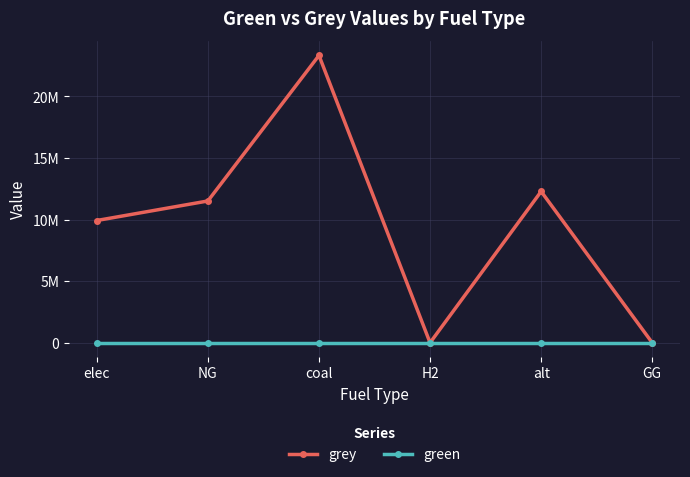

Which label corresponds to the largest value in the chart?

coal